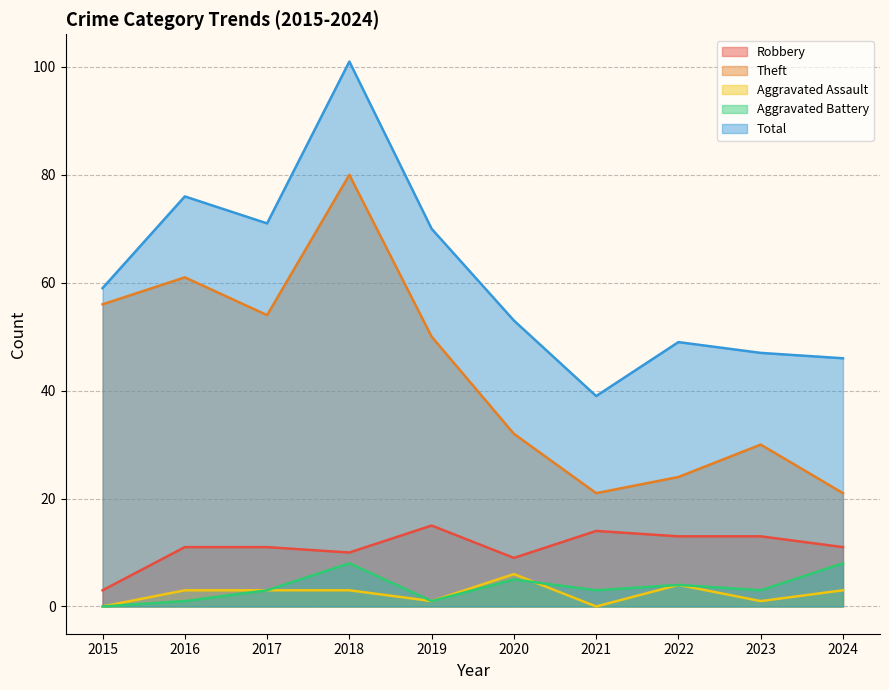

True or false: Aggravated Battery has a value of 4 at 2022.

True